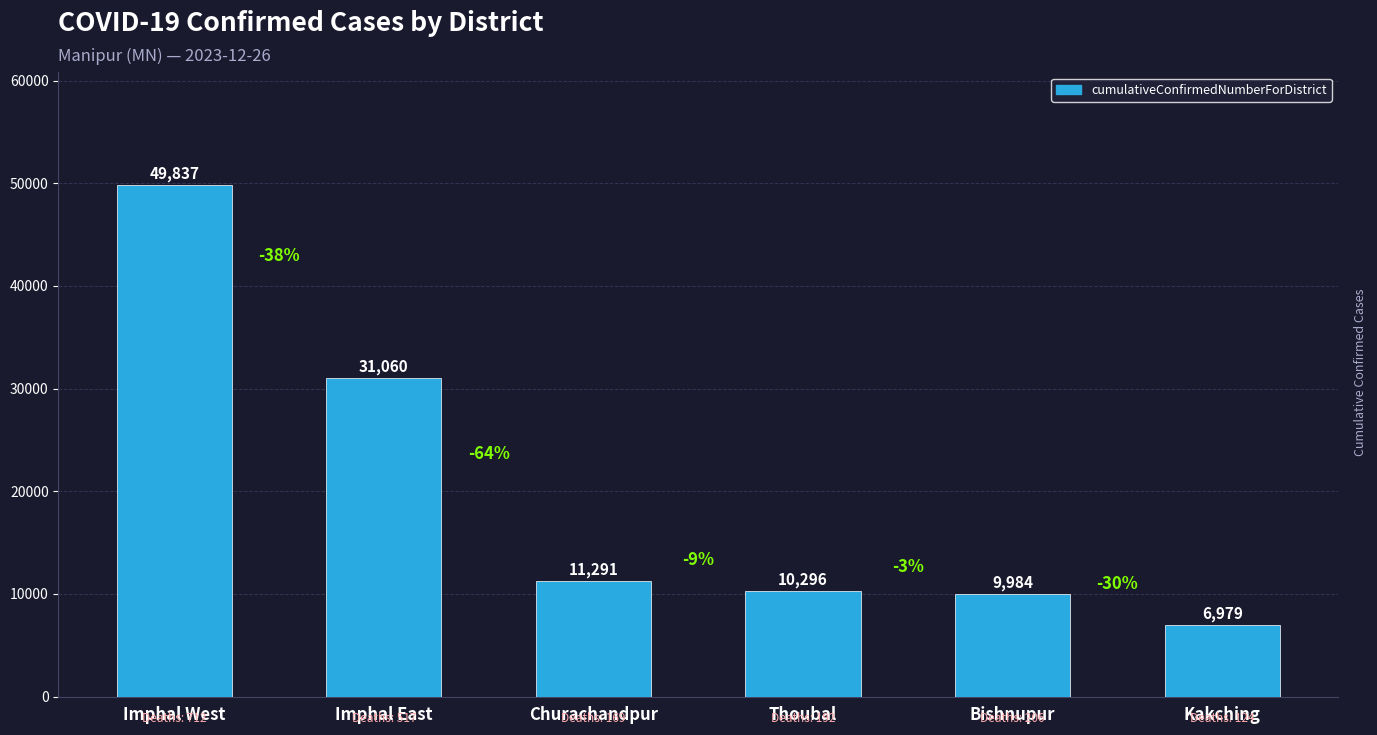

Is it true that the value at Bishnupur is 2929?

False